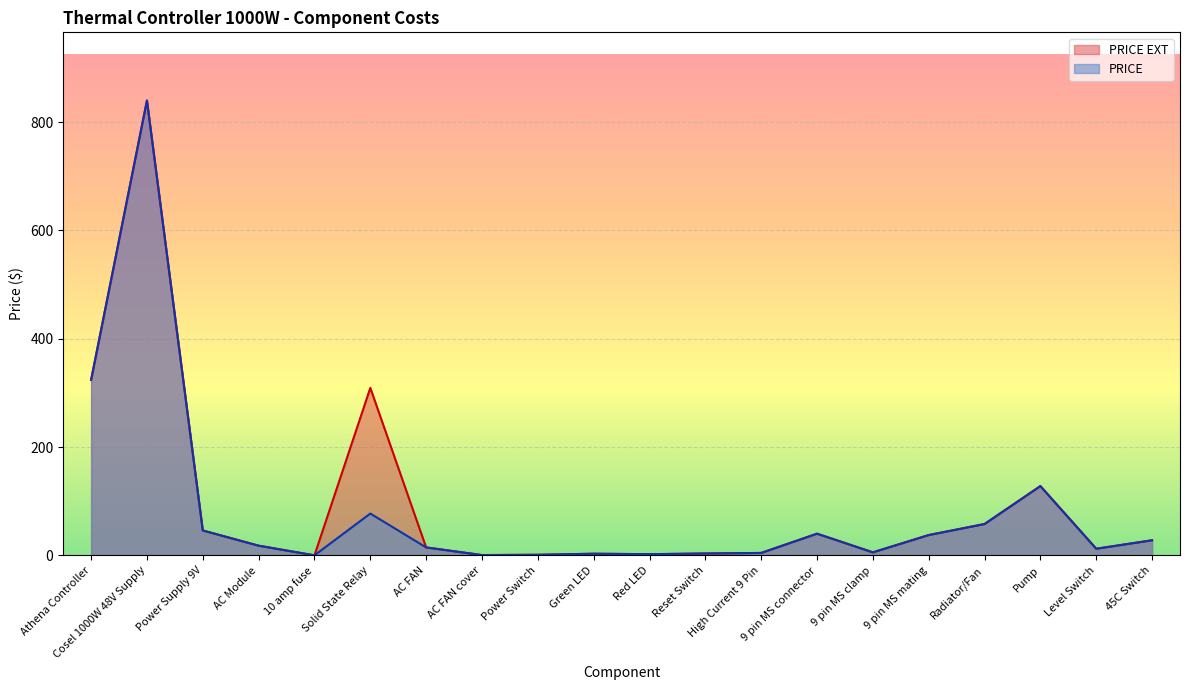

Rank the categories by PRICE EXT value from highest to lowest.

Cosel 1000W 48V Supply, Athena Controller, Solid State Relay, Pump, Radiator/Fan, Power Supply 9V, 9 pin MS connector, 9 pin MS mating, 45C Switch, AC Module, AC FAN, Level Switch, 9 pin MS clamp, High Current 9 Pin, Reset Switch, Green LED, Red LED, Power Switch, AC FAN cover, 10 amp fuse